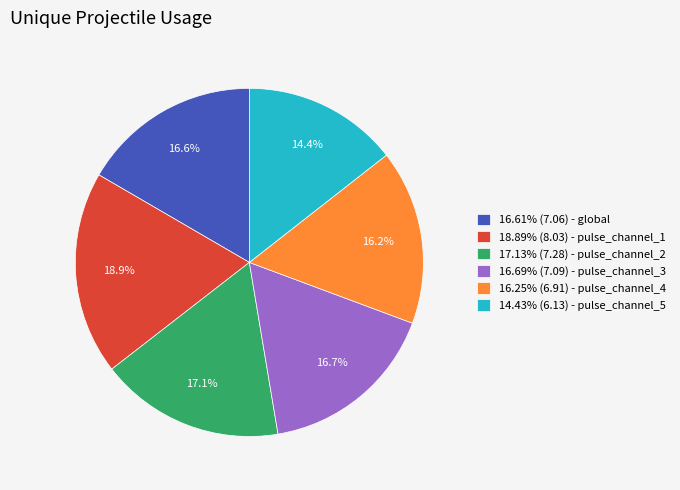

Approximately how many times larger is the value at 16.61% (7.06) - global compared to 14.43% (6.13) - pulse_channel_5?

1.2